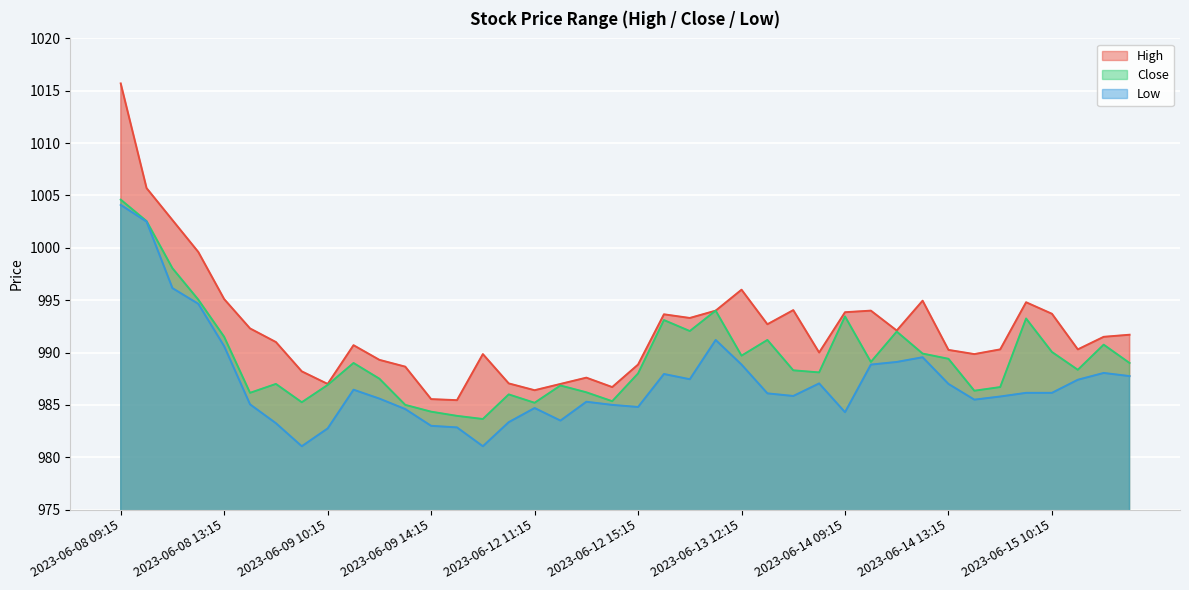

Is it true that High equals 334.3 at 2023-06-13 09:15?

False